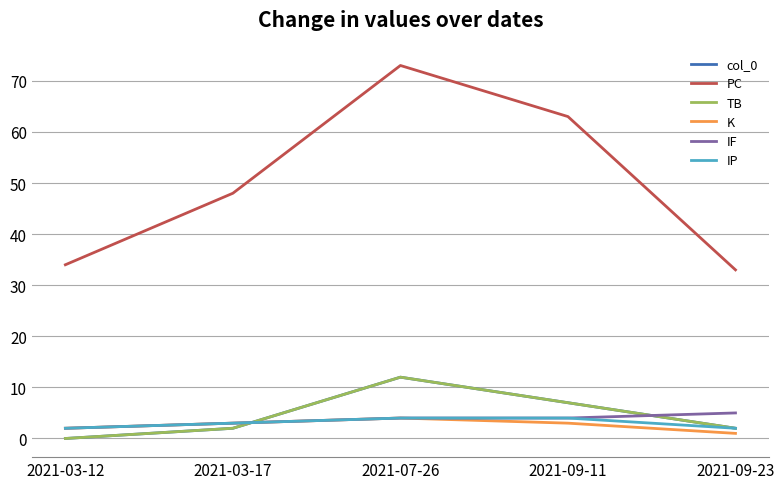

True or false: TB has a value of 2 at 2021-09-23.

True